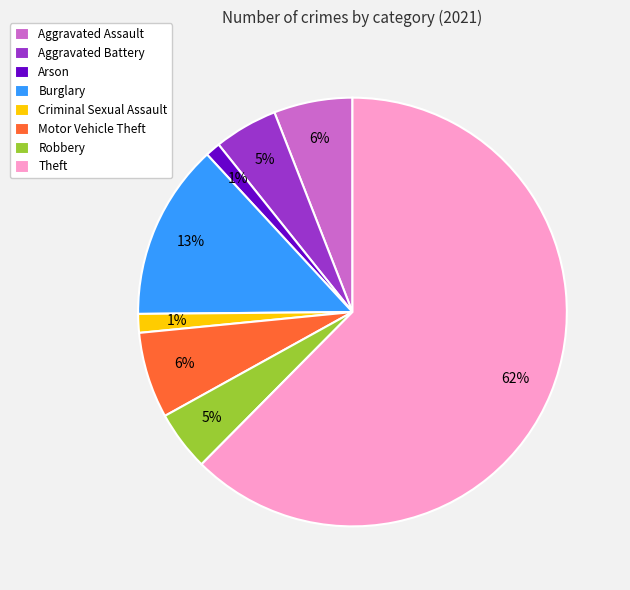

How many segments does this pie chart have?

8